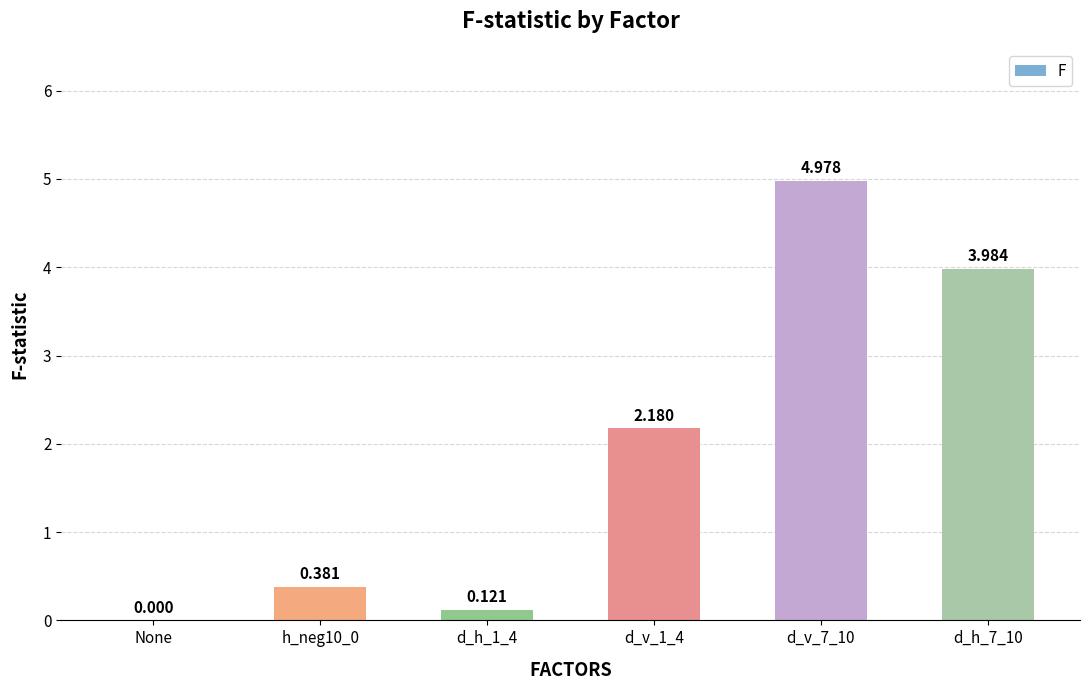

List the labels in order of value, largest first.

d_v_7_10, d_h_7_10, d_v_1_4, h_neg10_0, d_h_1_4, None